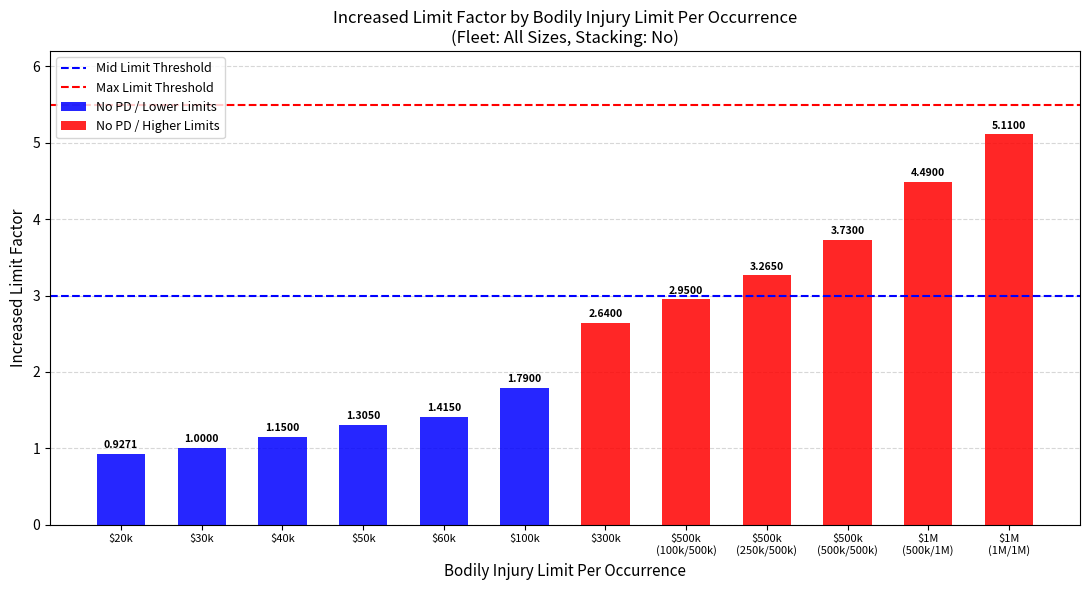

Which category has the highest value across all series?

$1,000,000